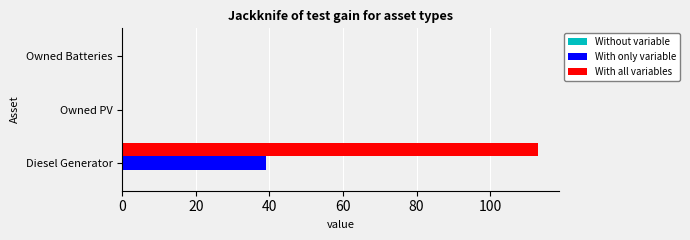

True or false: With only variable has a value of 0 at Owned PV.

True